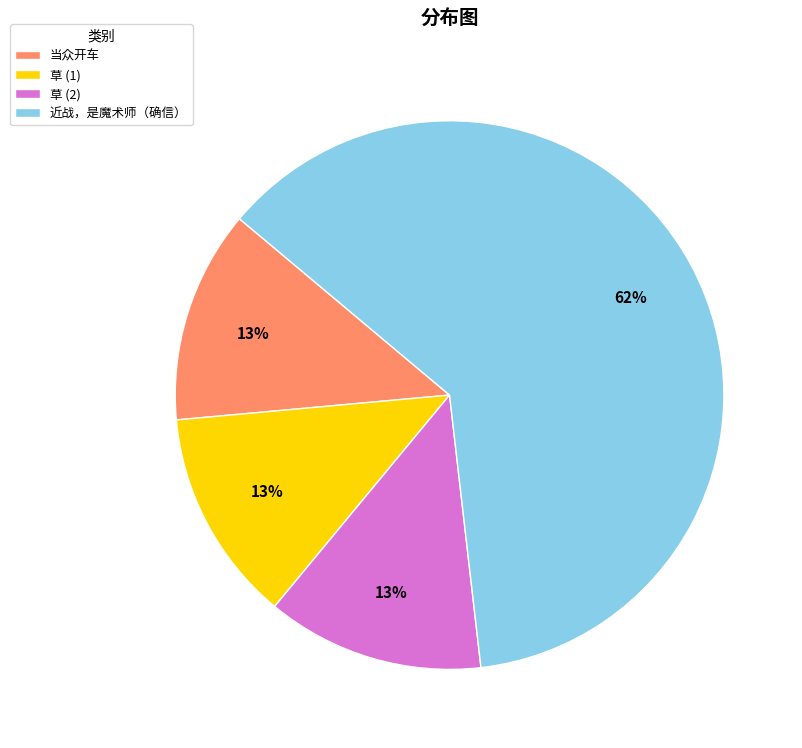

To the nearest percent, what is the average slice percentage?

25%